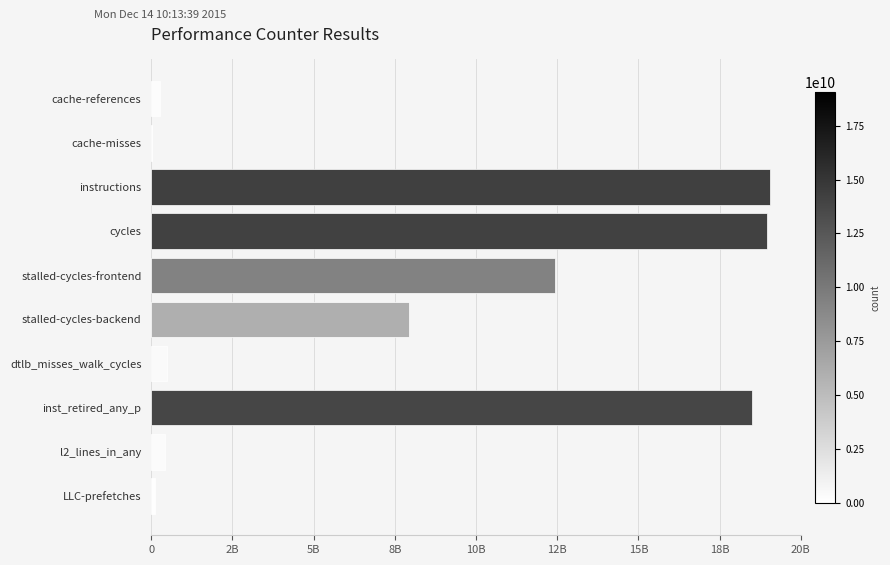

Are the bars horizontal?

Yes